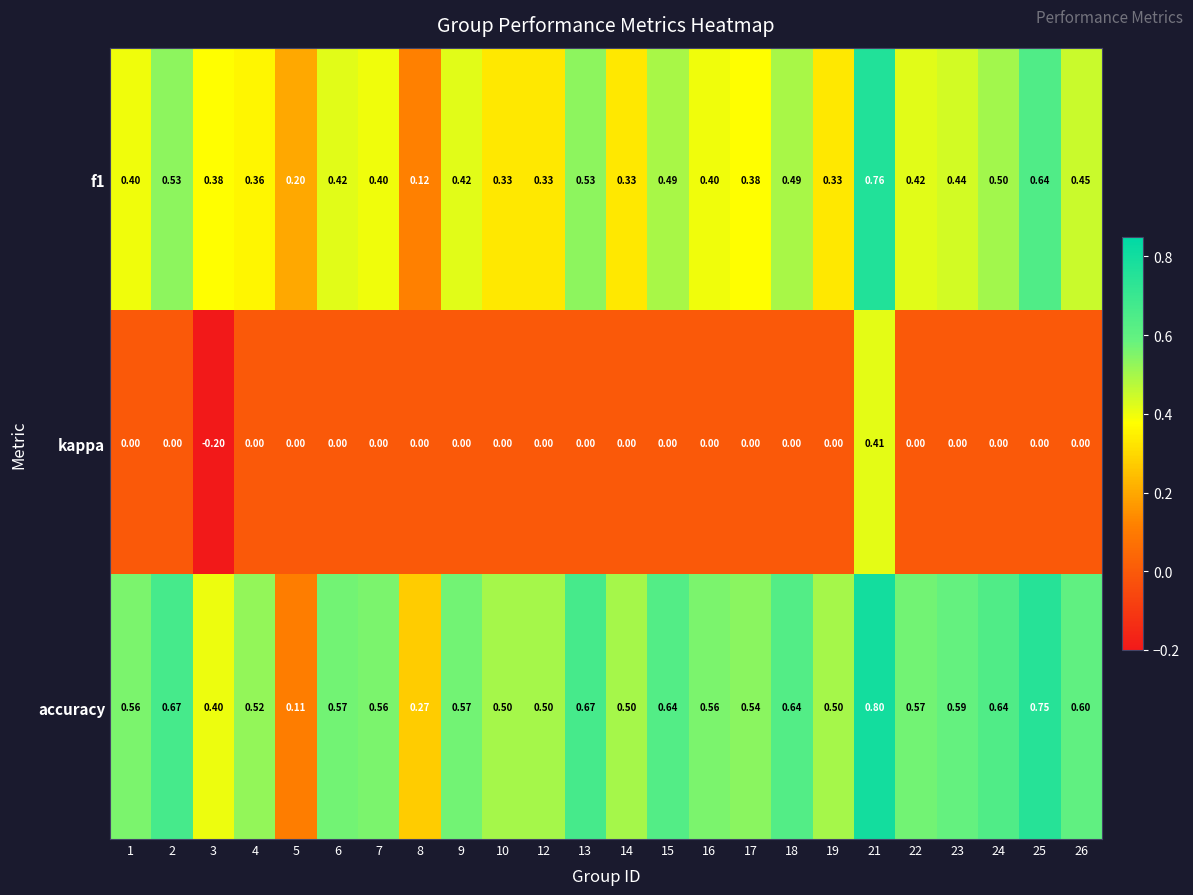

Is the value of f1 at 8 greater than the value of kappa at 9?

Yes